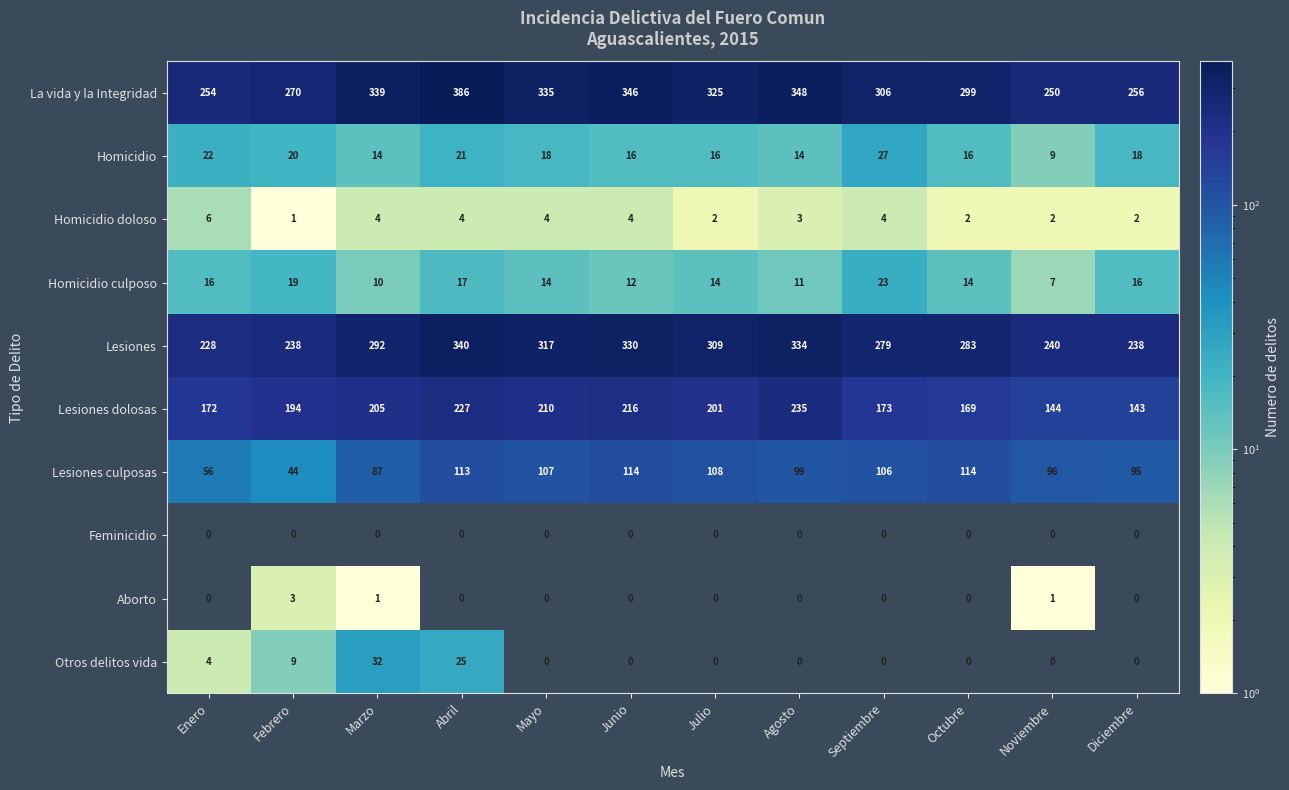

What is the difference between the highest and lowest values at Diciembre?

256